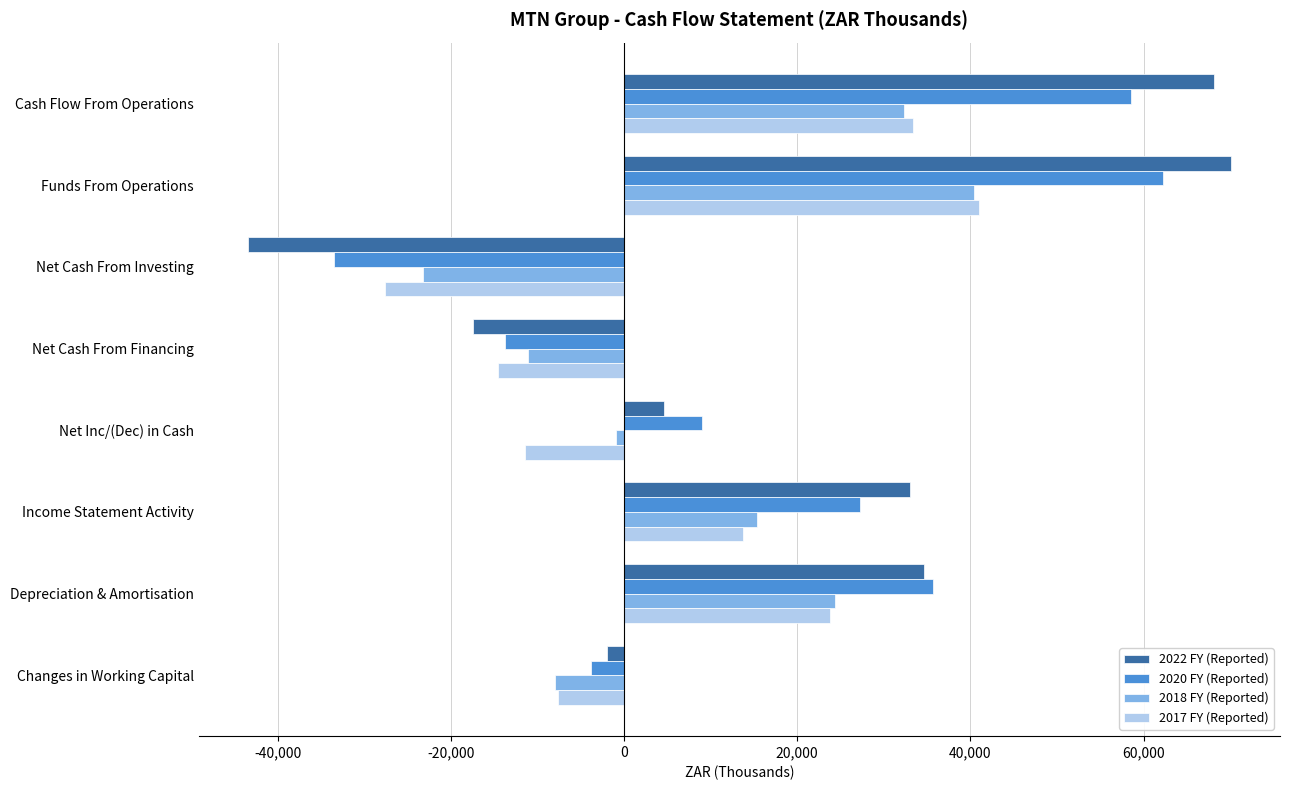

Rank the categories by 2020 FY (Reported) value from lowest to highest.

Net Cash From Investing, Net Cash From Financing, Changes in Working Capital, Net Inc/(Dec) in Cash, Income Statement Activity, Depreciation & Amortisation, Cash Flow From Operations, Funds From Operations